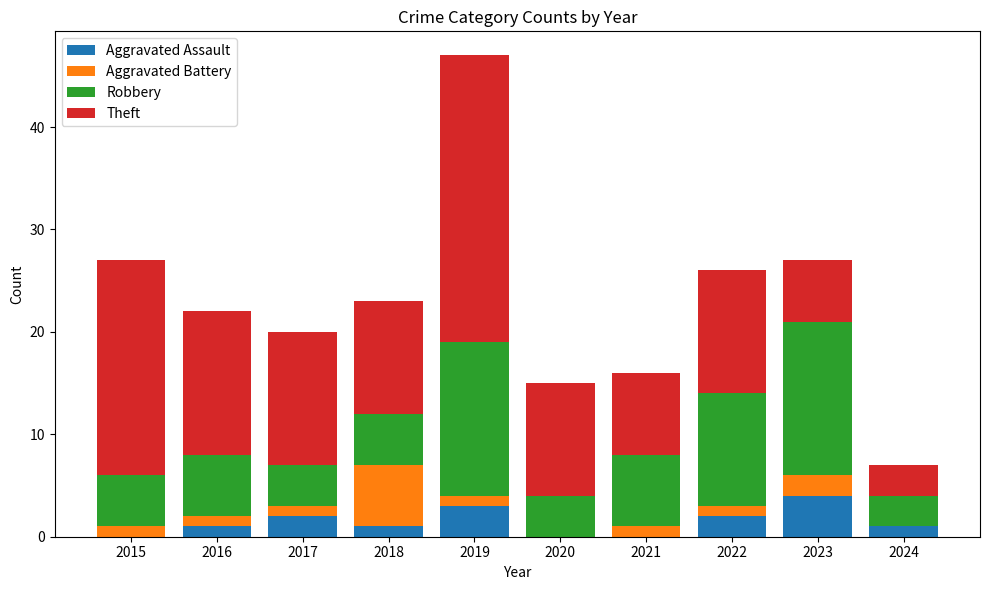

The Aggravated Assault series shows -3 at 2021. True or false?

False